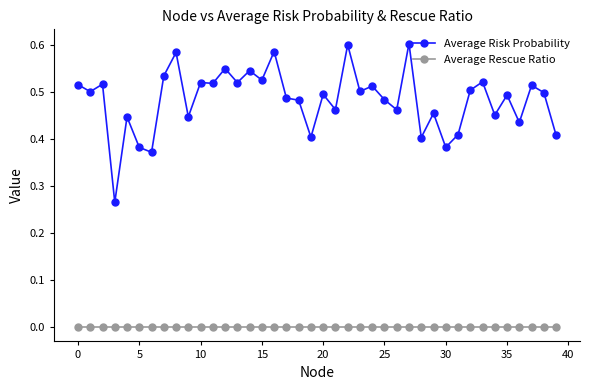

Which series has the widest spread of values?

Average Risk Probability